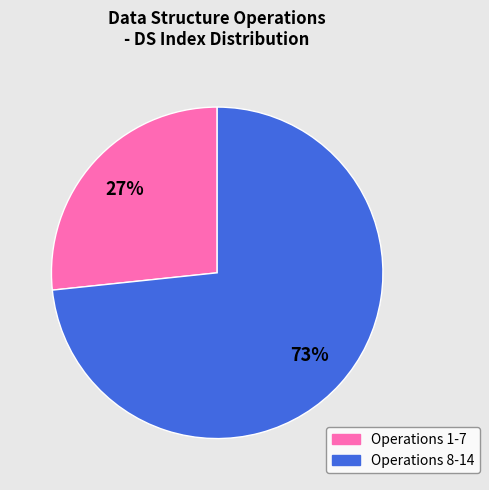

To the nearest percent, what is the average slice percentage?

50%